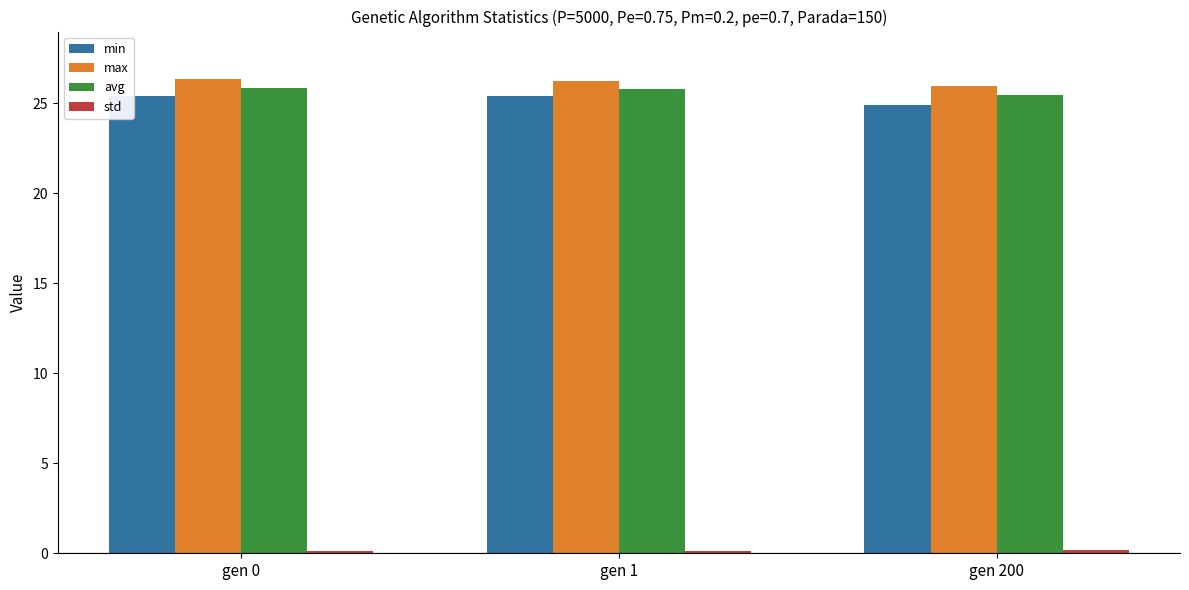

What is the average value of the max series?

26.2